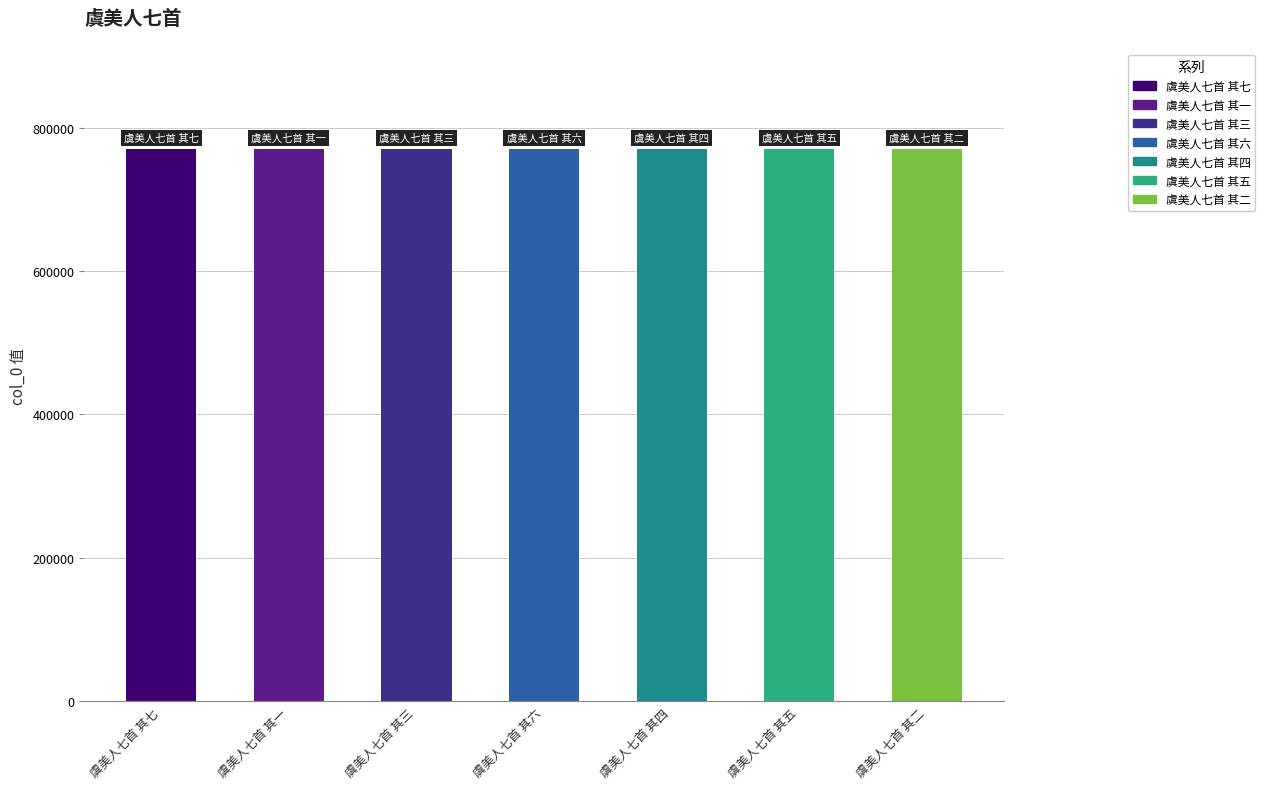

Does the chart contain stacked bars?

No